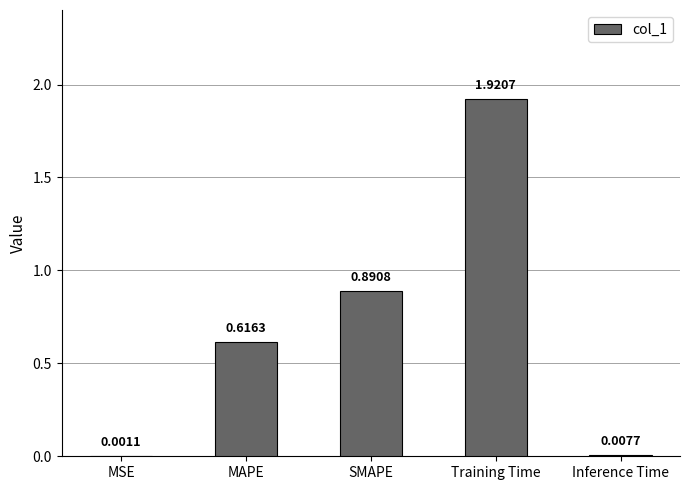

What is the sum of all values?

3.4